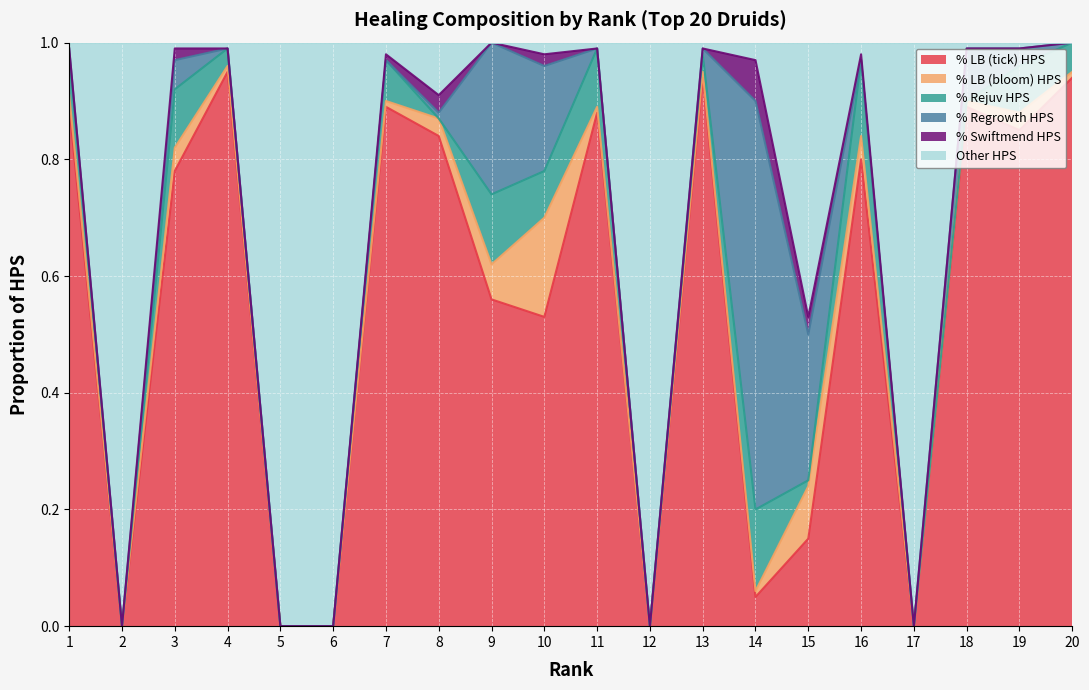

What is the sum of all Other HPS values?

5.7